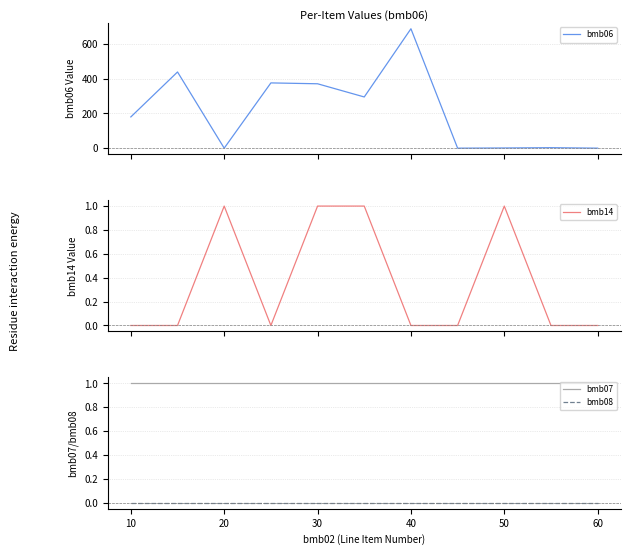

What is the label of the 9th point from the right?

20